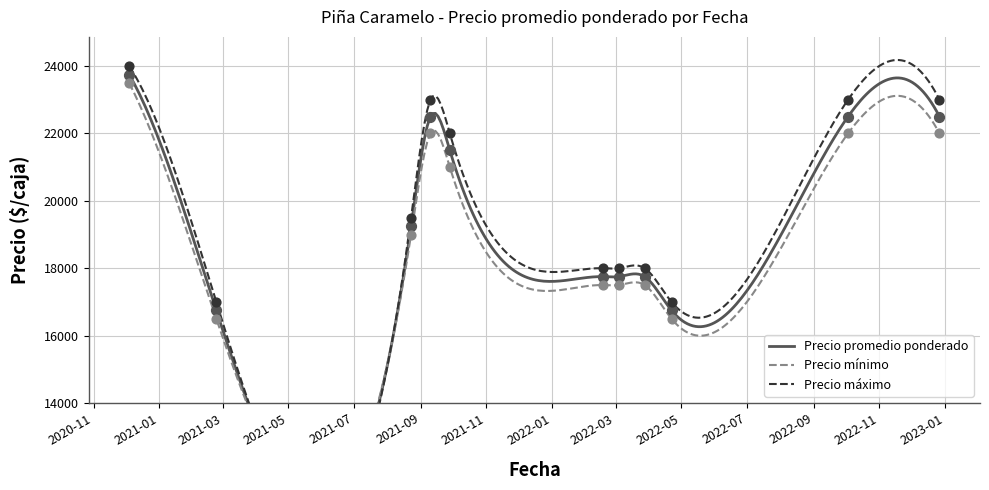

Which series contains the highest Y value?

Precio maximo